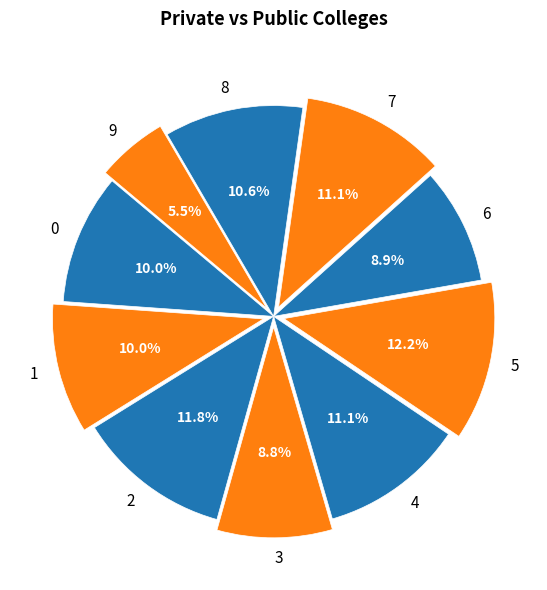

What percentage is the 8 slice, to the nearest percent?

11%